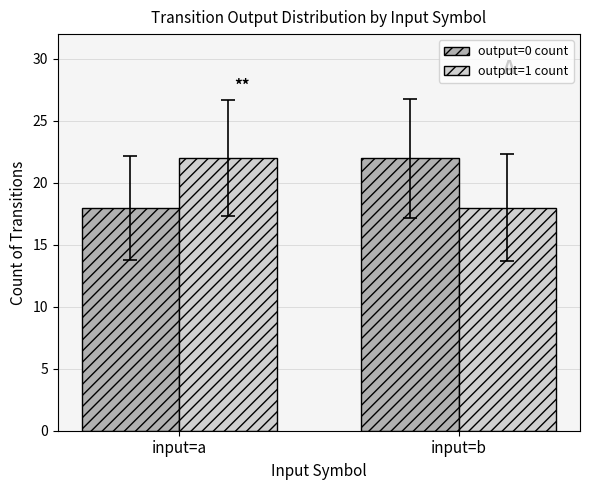

What is the sum of all output=0 count values?

40